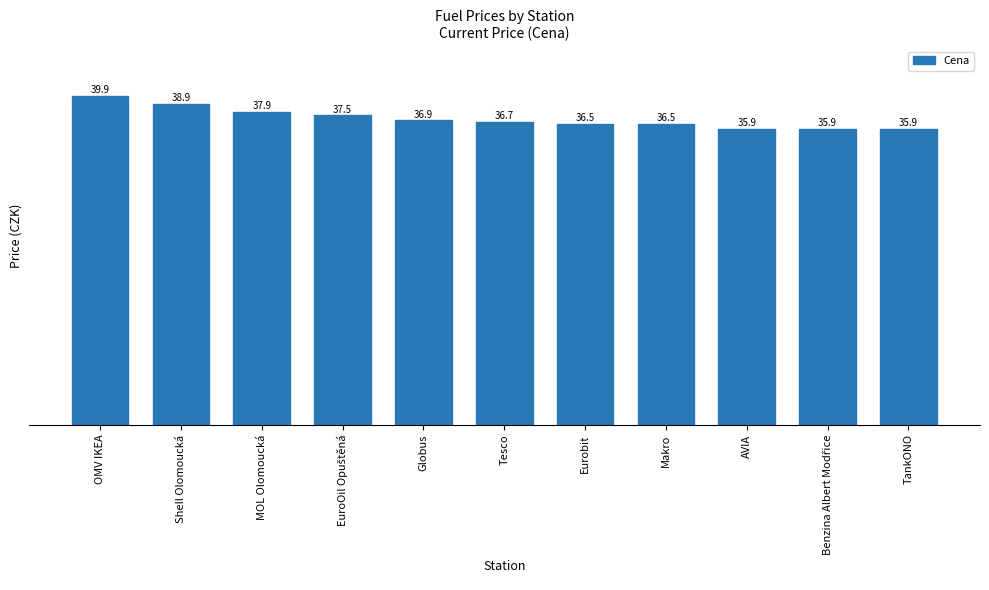

Reading right to left, what are all the values shown in this chart?

35.9	35.9	35.9	36.5	36.5	36.7	36.9	37.5	37.9	38.9	39.9